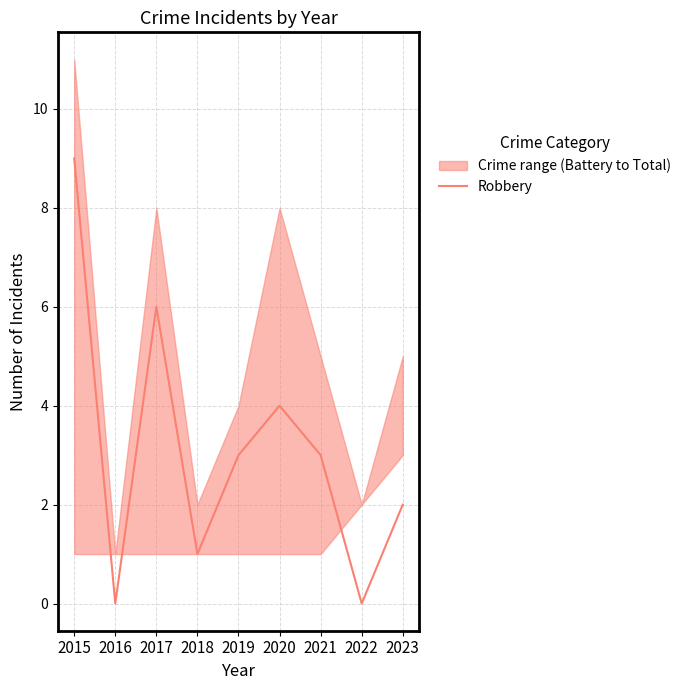

Rank the categories by value from lowest to highest.

2016, 2022, 2018, 2023, 2019, 2021, 2020, 2017, 2015